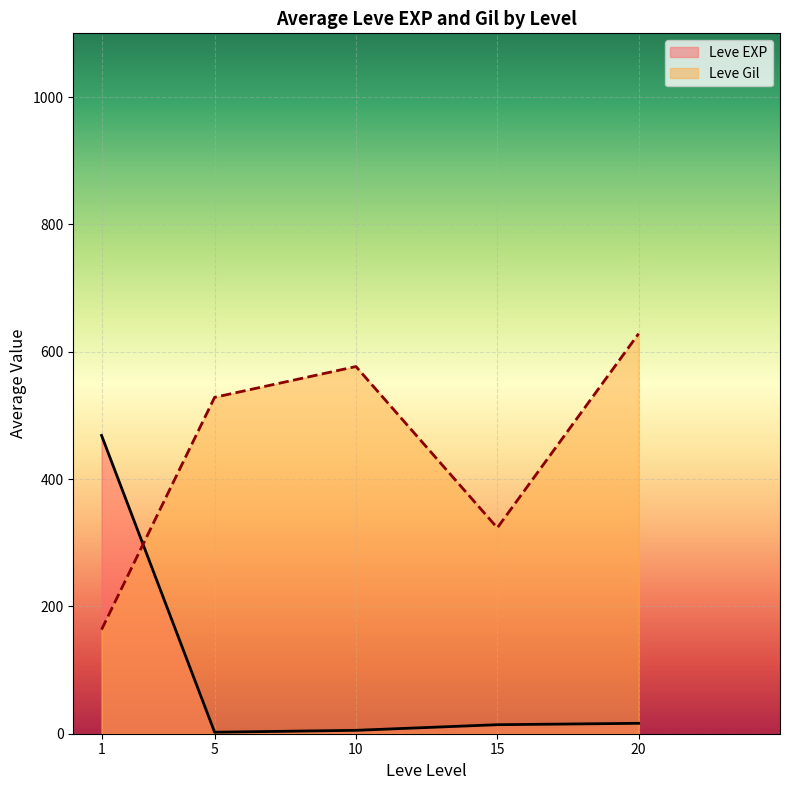

List the series in order of their peak value, highest first.

Leve Gil, Leve EXP